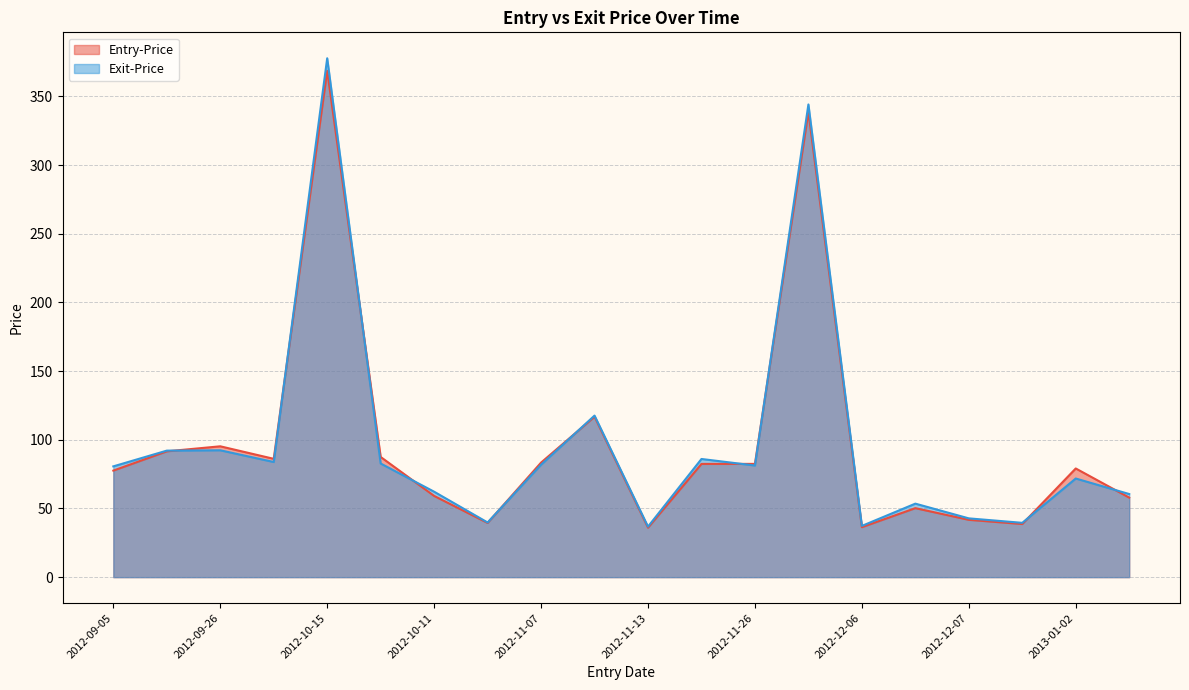

Read the Entry-Price value at 2012-11-13.

36.0